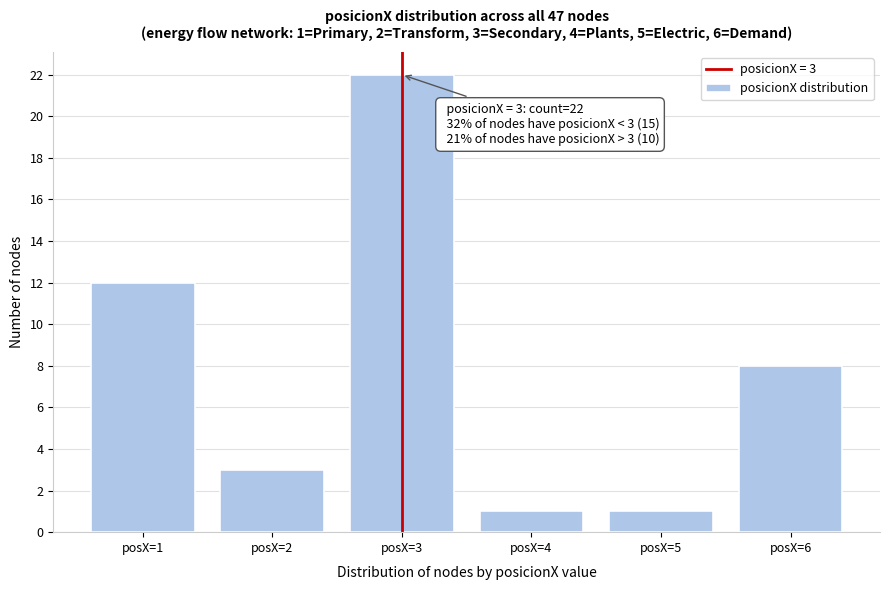

Which range on the x-axis has the tallest bar?

2.5 to 3.5